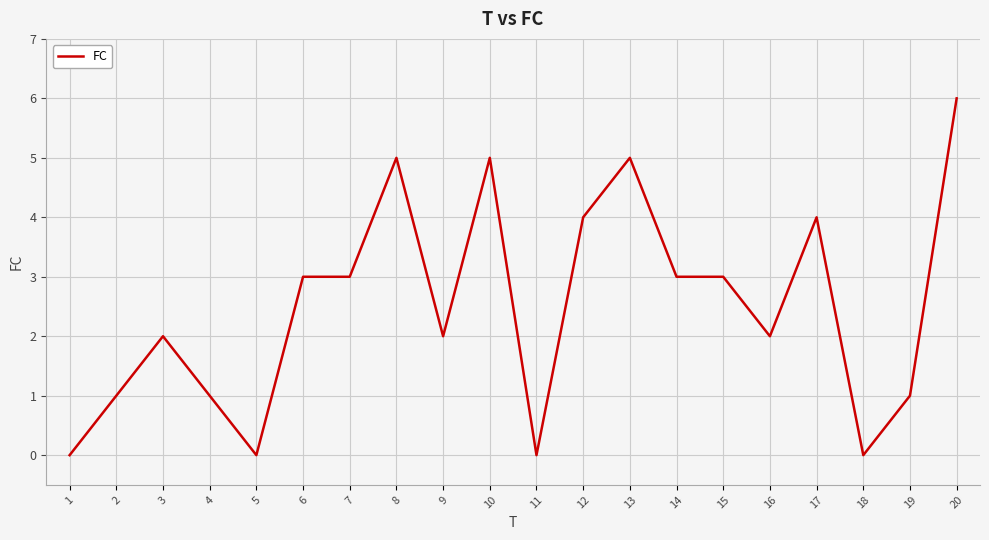

Reading left to right, what are all the values shown in this chart?

0	1	2	1	0	3	3	5	2	5	0	4	5	3	3	2	4	0	1	6